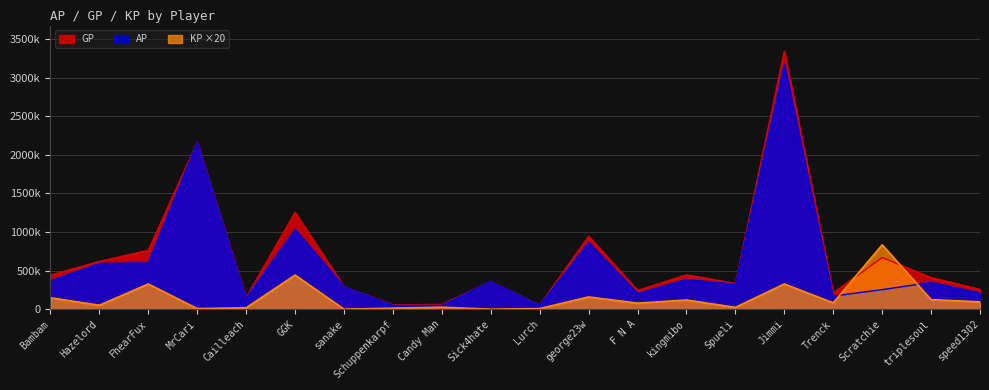

True or false: KP has a value of 82190.0 at Trenck.

True